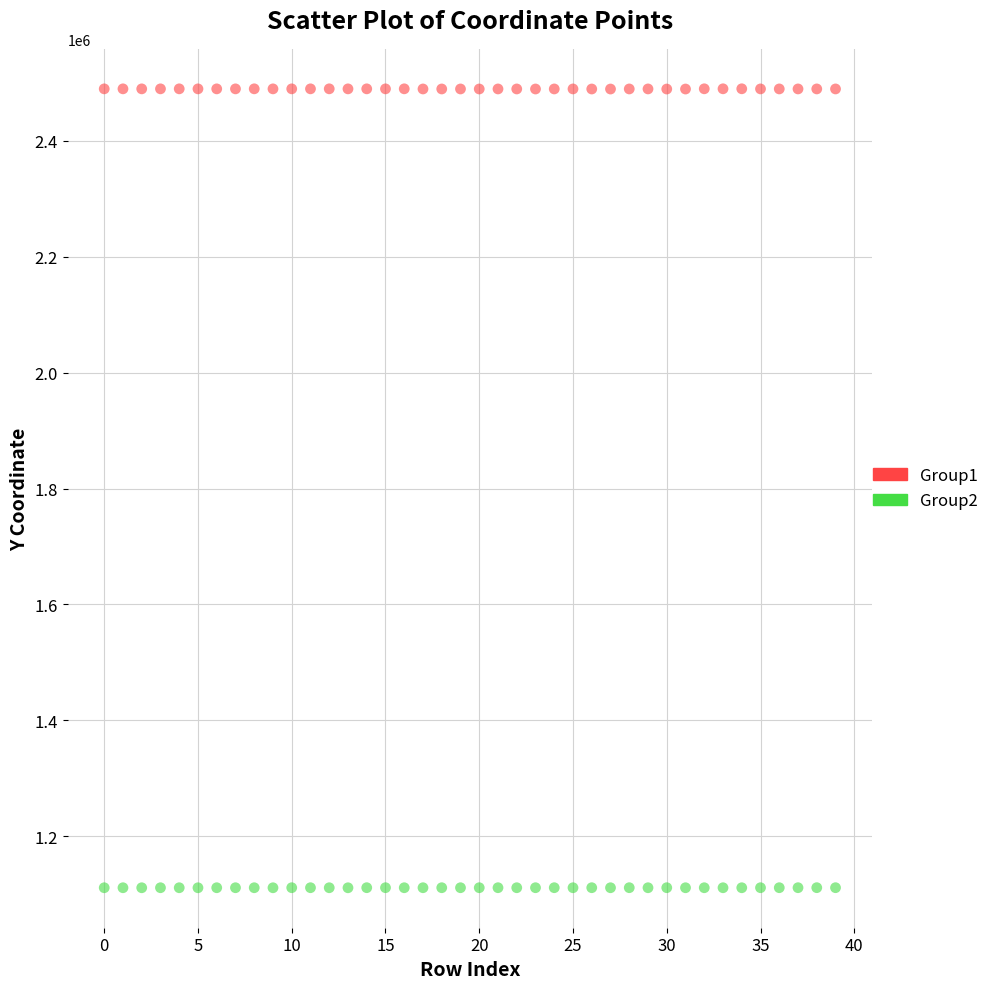

What are all the series names shown in the legend?

Group1, Group2